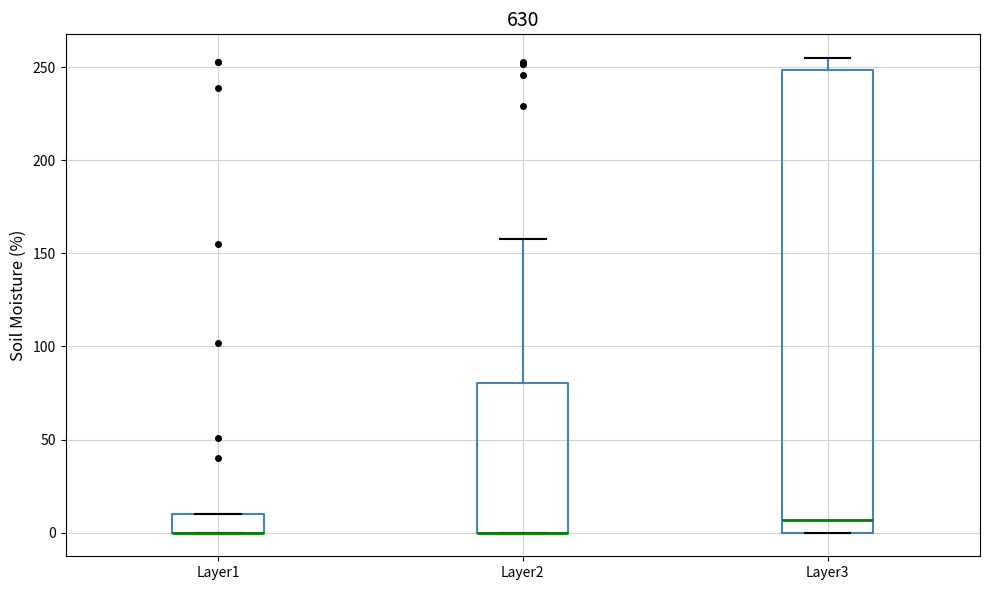

Where is the upper edge of the box for Layer2 on the y-axis? The values are not printed on the chart, so give them approximately, as read against the axis.

80